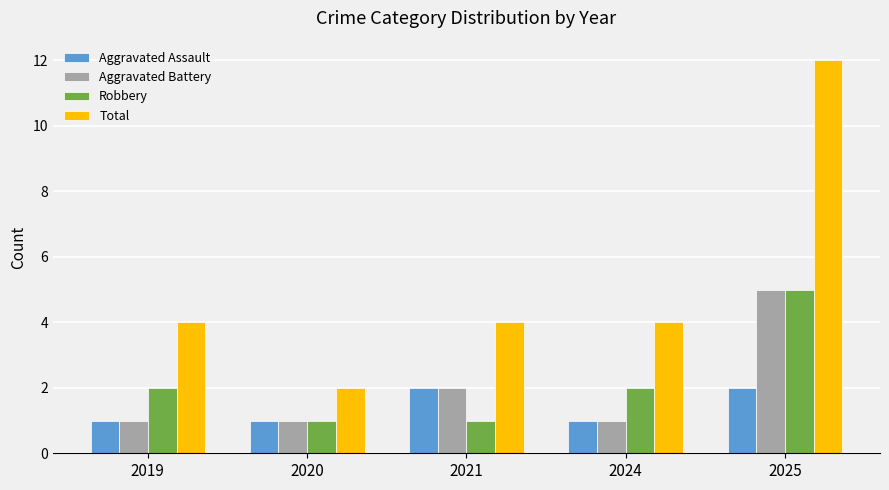

What is the approximate value of Aggravated Battery at 2025?

5